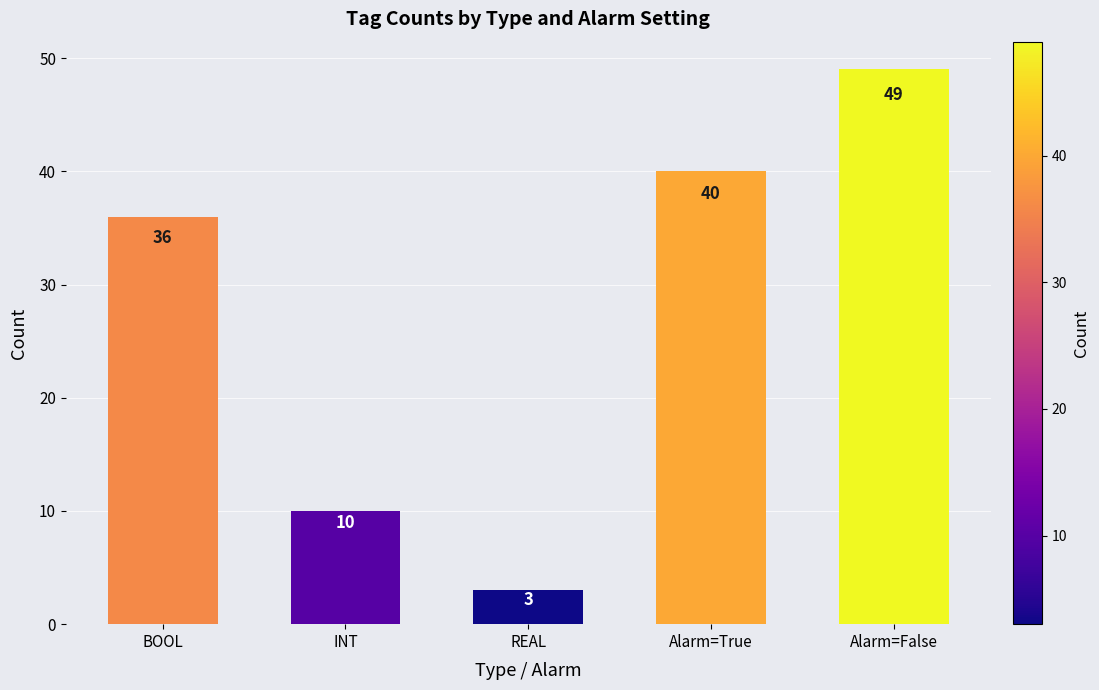

Reading right to left, what are all the values shown in this chart?

Alarm=False=49	Alarm=True=40	REAL=3	INT=10	BOOL=36